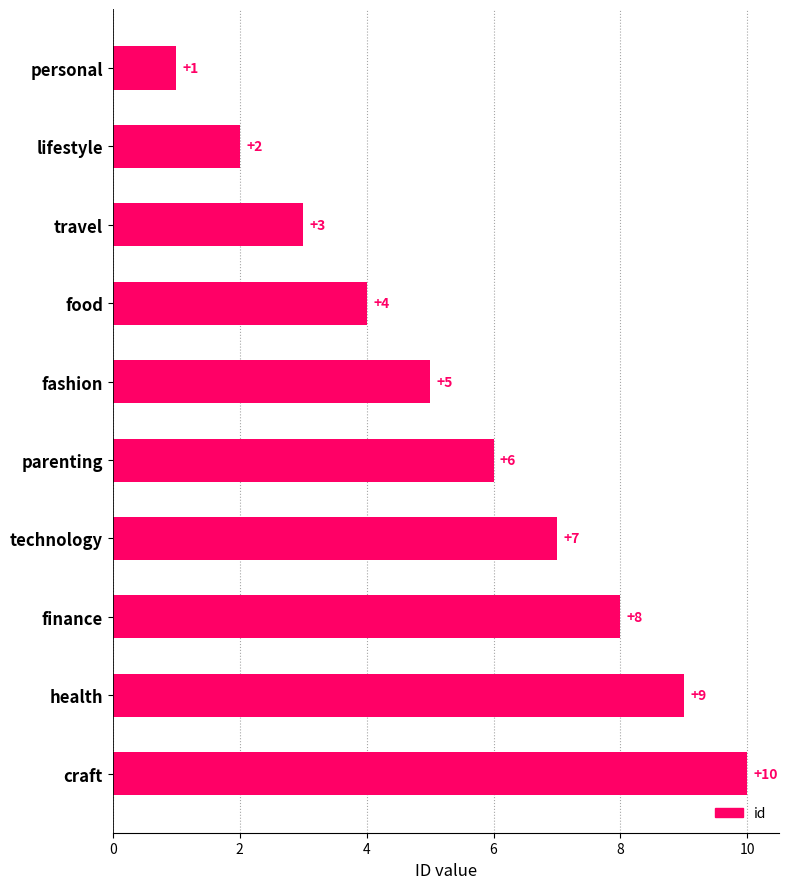

Count the values in the range 3 to 8.

6